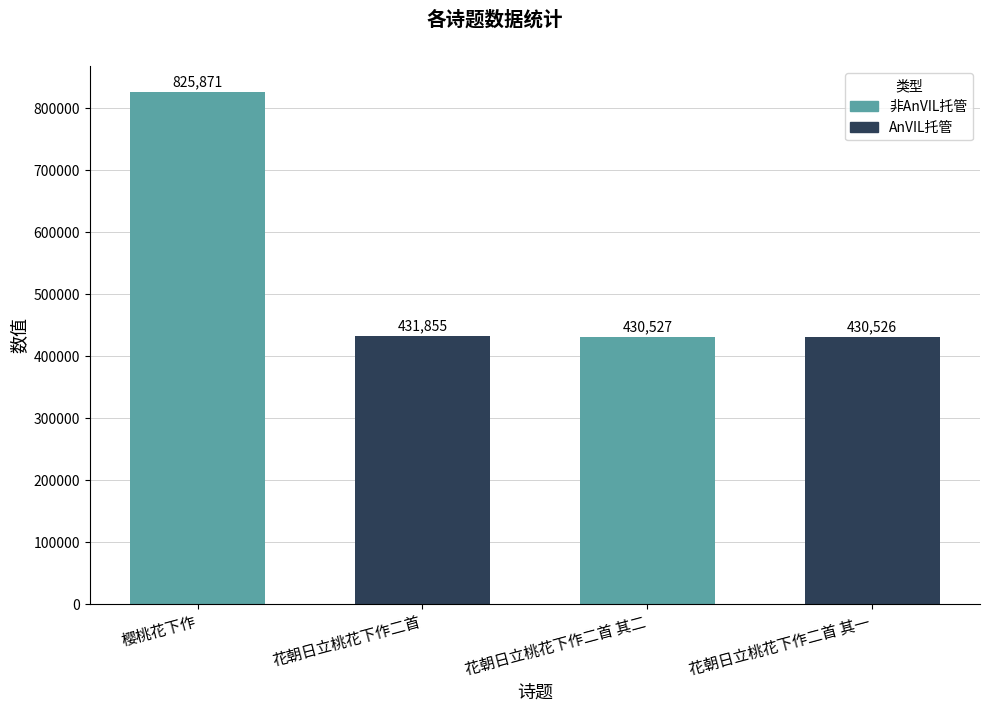

Reading left to right, transcribe all the data shown in this chart.

825871	431855	430527	430526